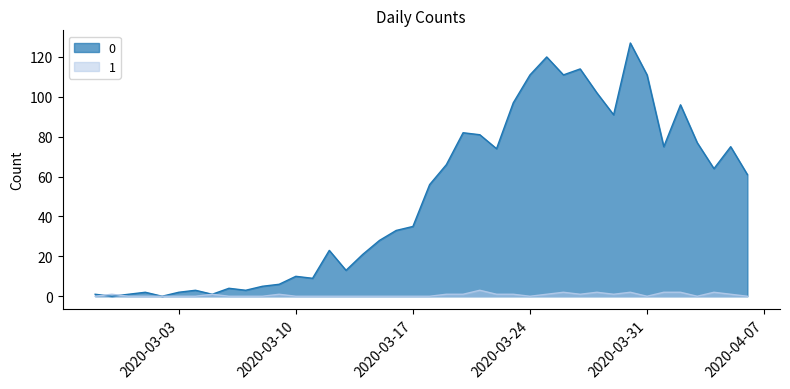

What is the difference between the maximum and minimum values in the 1 series?

3